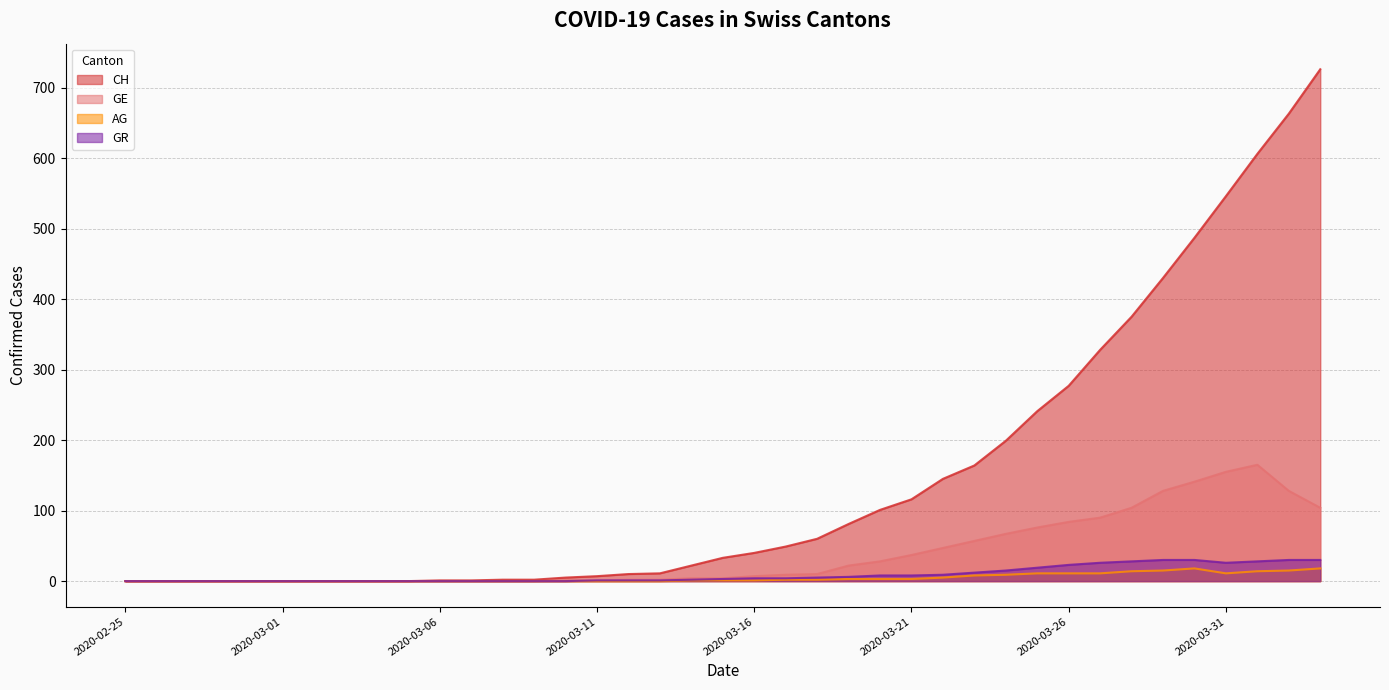

Rank the categories by GR value from highest to lowest.

2020-03-29, 2020-03-30, 2020-04-02, 2020-04-03, 2020-03-28, 2020-04-01, 2020-03-27, 2020-03-31, 2020-03-26, 2020-03-25, 2020-03-24, 2020-03-23, 2020-03-22, 2020-03-20, 2020-03-21, 2020-03-19, 2020-03-18, 2020-03-16, 2020-03-17, 2020-03-15, 2020-03-14, 2020-03-11, 2020-03-12, 2020-03-13, 2020-02-25, 2020-02-26, 2020-02-27, 2020-02-28, 2020-02-29, 2020-03-01, 2020-03-02, 2020-03-03, 2020-03-04, 2020-03-05, 2020-03-06, 2020-03-07, 2020-03-08, 2020-03-09, 2020-03-10